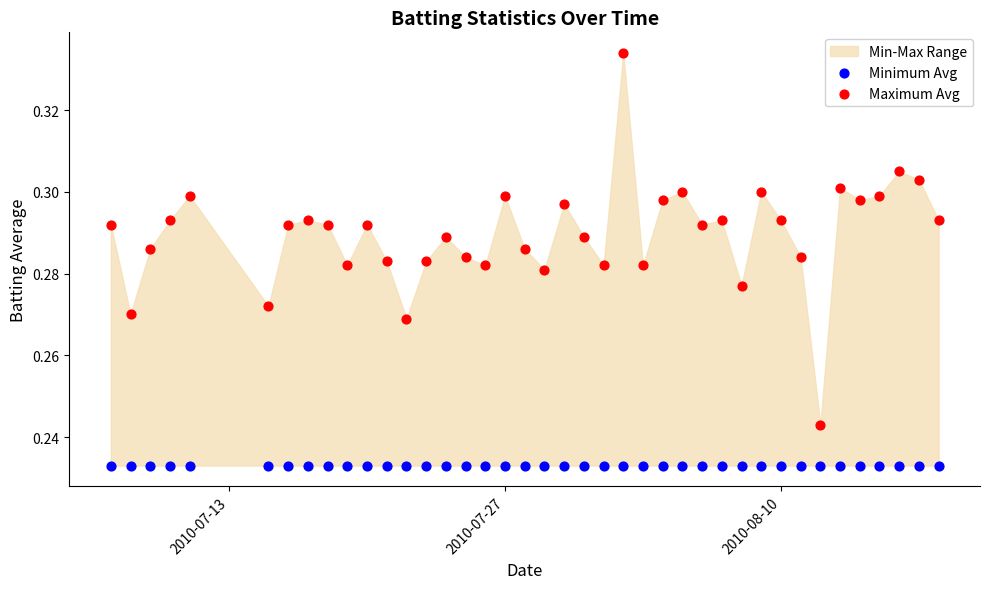

Which series contains the highest Y value?

Maximum Avg